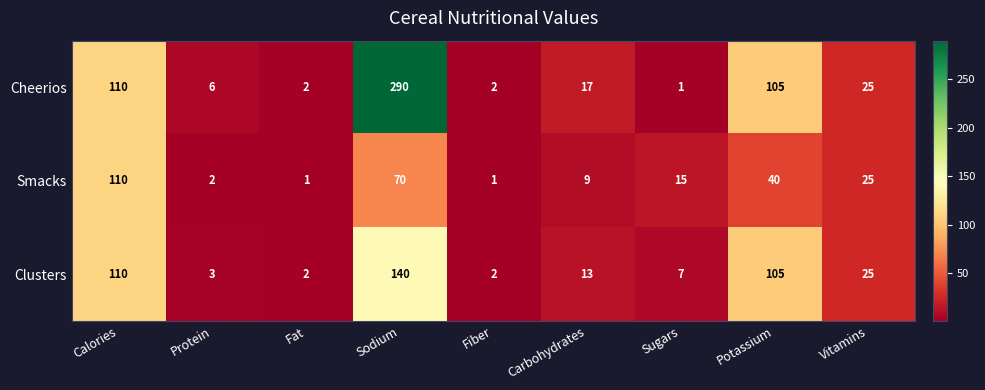

Reading left to right, transcribe all the data shown in this chart.

Cheerios: Calories=110	Protein=6	Fat=2	Sodium=290	Fiber=2	Carbohydrates=17	Sugars=1	Potassium=105	Vitamins=25
Smacks: Calories=110	Protein=2	Fat=1	Sodium=70	Fiber=1	Carbohydrates=9	Sugars=15	Potassium=40	Vitamins=25
Clusters: Calories=110	Protein=3	Fat=2	Sodium=140	Fiber=2	Carbohydrates=13	Sugars=7	Potassium=105	Vitamins=25